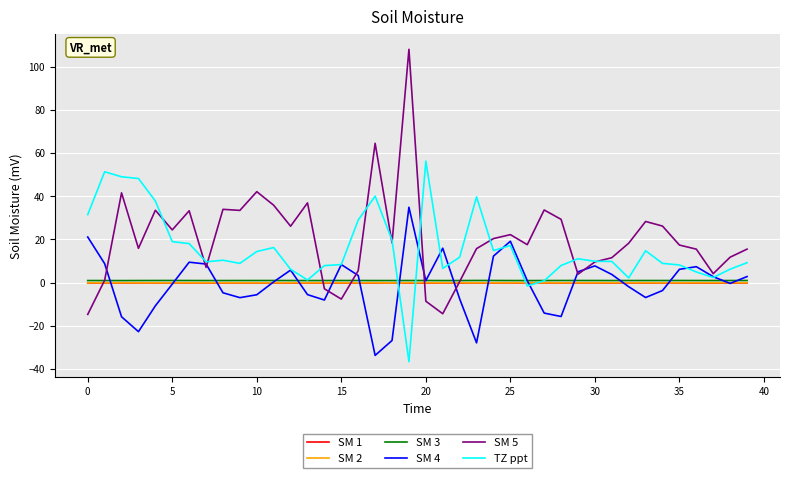

How many lines are shown in the chart?

6